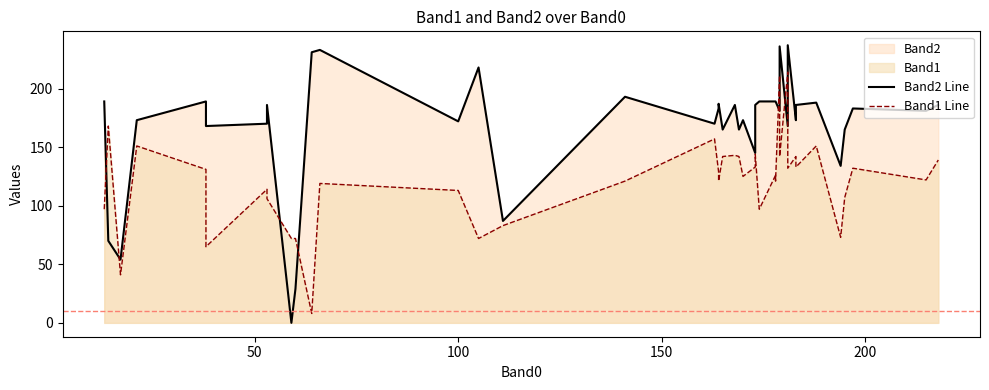

Which series has the widest spread of values?

Band2 Line